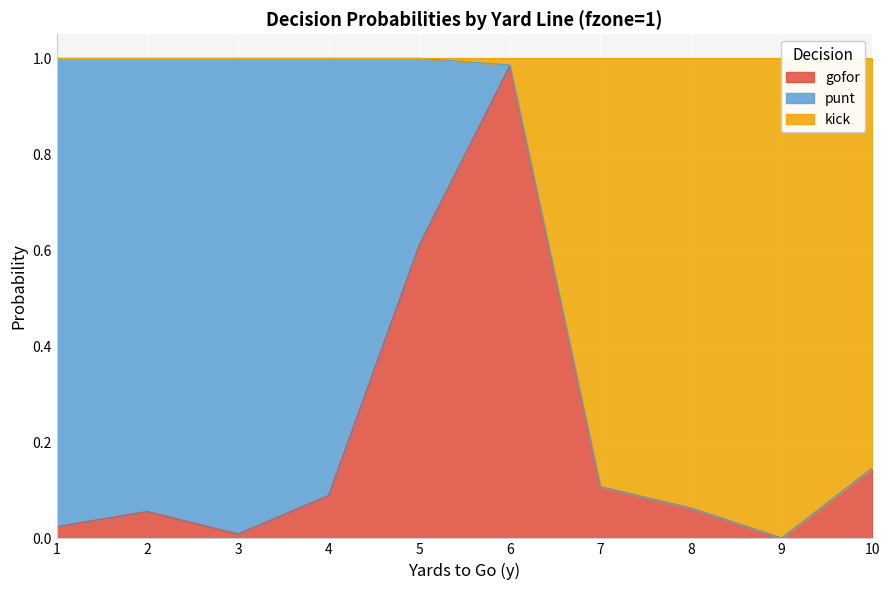

The gofor series shows 0.9 at 5. True or false?

False